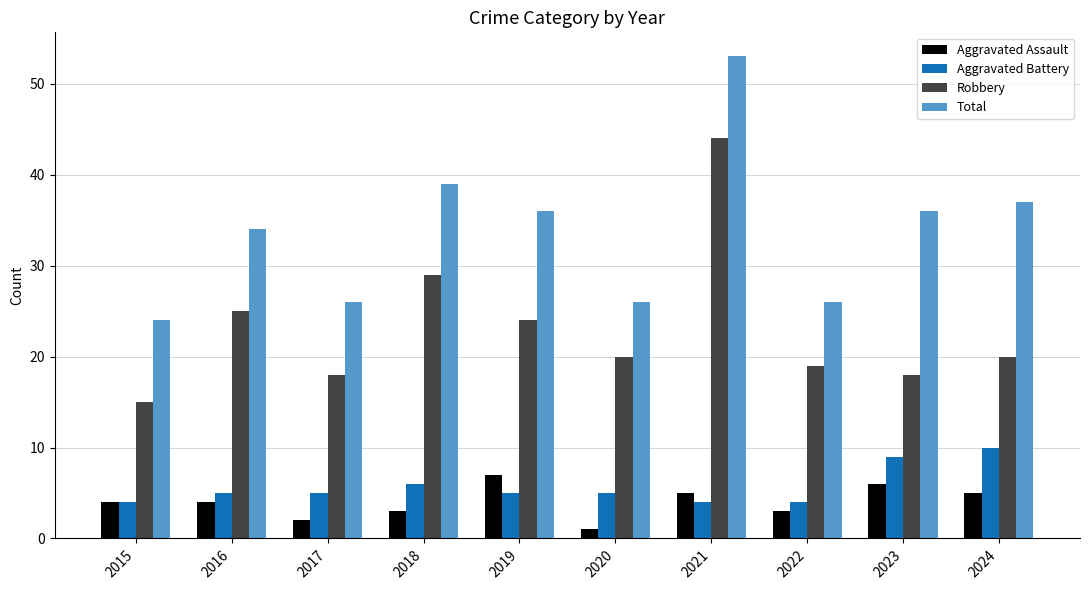

Which series has the largest total across all categories?

Total